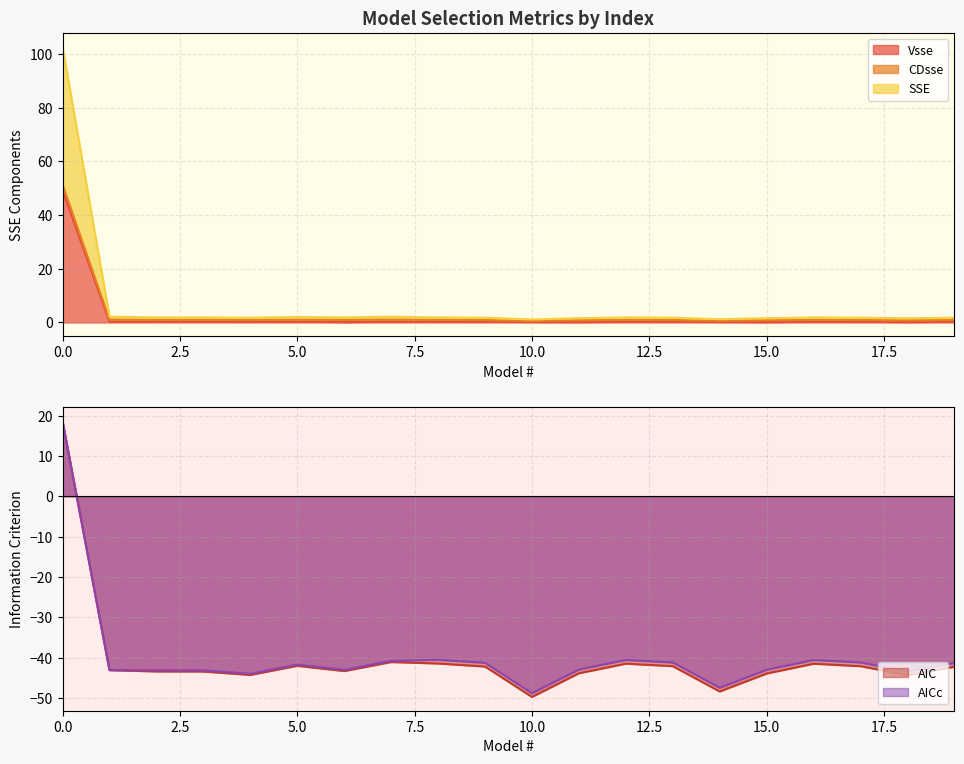

What is the difference between the maximum and minimum values in the Vsse series?

49.1